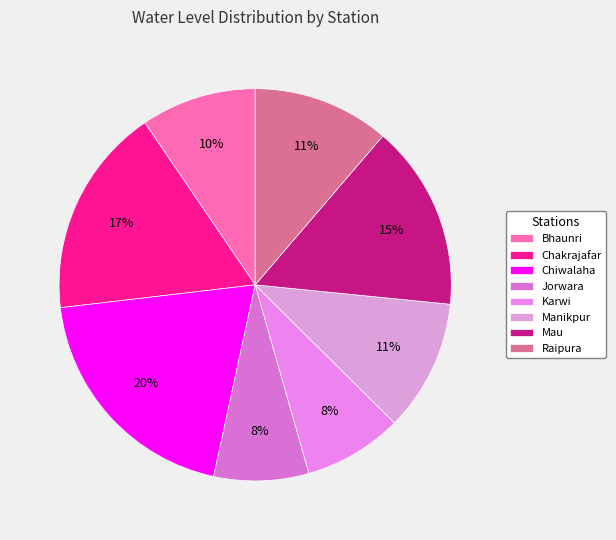

Is the sum of Raipura and Manikpur greater than half?

No